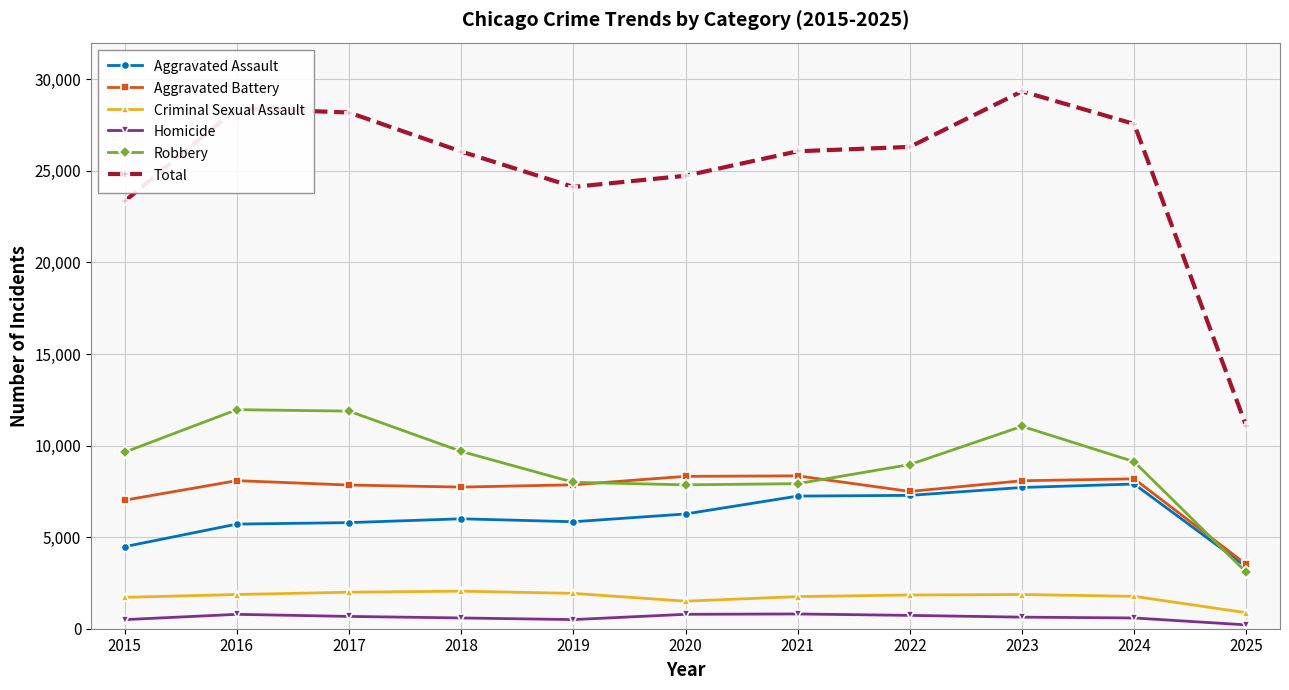

What is the average value of the Robbery series?

9013